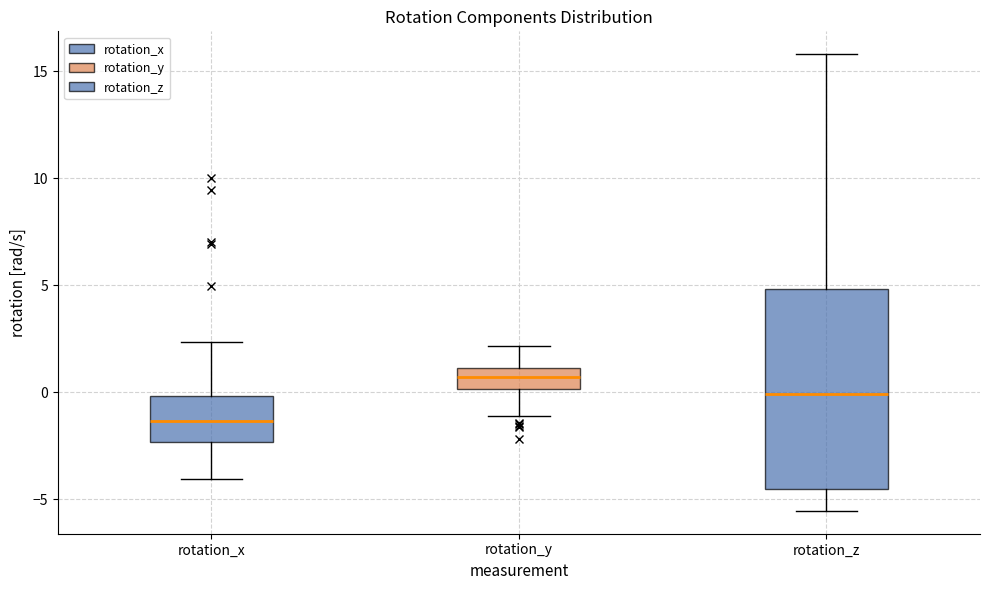

Reading left to right, read every box against the y-axis: the position of its median line, the range the box covers, and the ends of its whiskers. The values are not printed on the chart, so give them approximately, as read against the axis.

rotation_x: median -1.5, box -2.5 to 0.0, whiskers -4.0 to 2.5
rotation_y: median 0.5, box 0.0 to 1.0, whiskers -1.0 to 2.0
rotation_z: median 0.0, box -4.5 to 5.0, whiskers -5.5 to 16.0